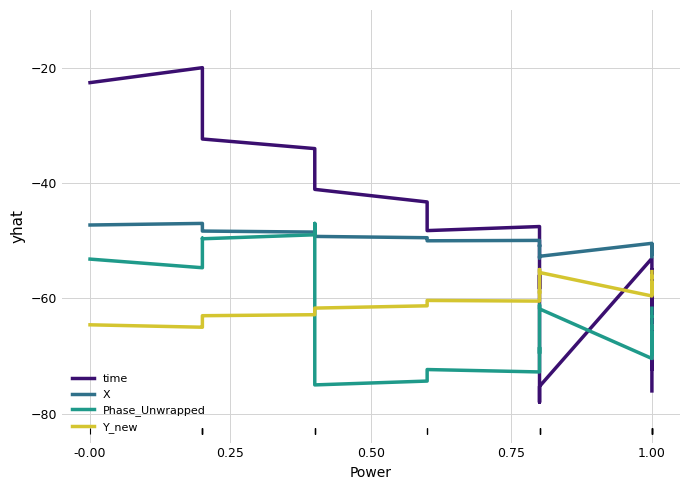

Which series has the largest Y range (max minus min)?

time